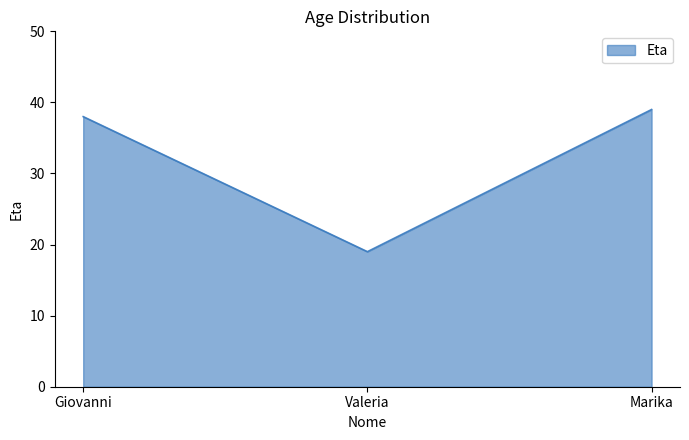

What is the maximum value shown in the chart?

39